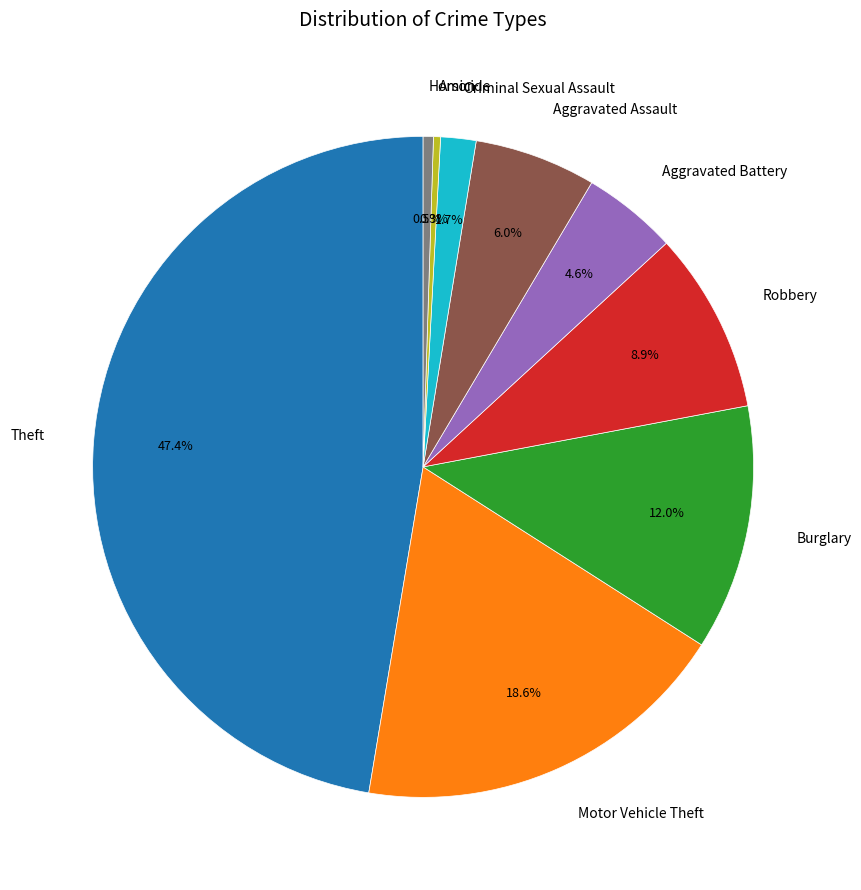

To the nearest percent, what portion does Theft represent?

47%